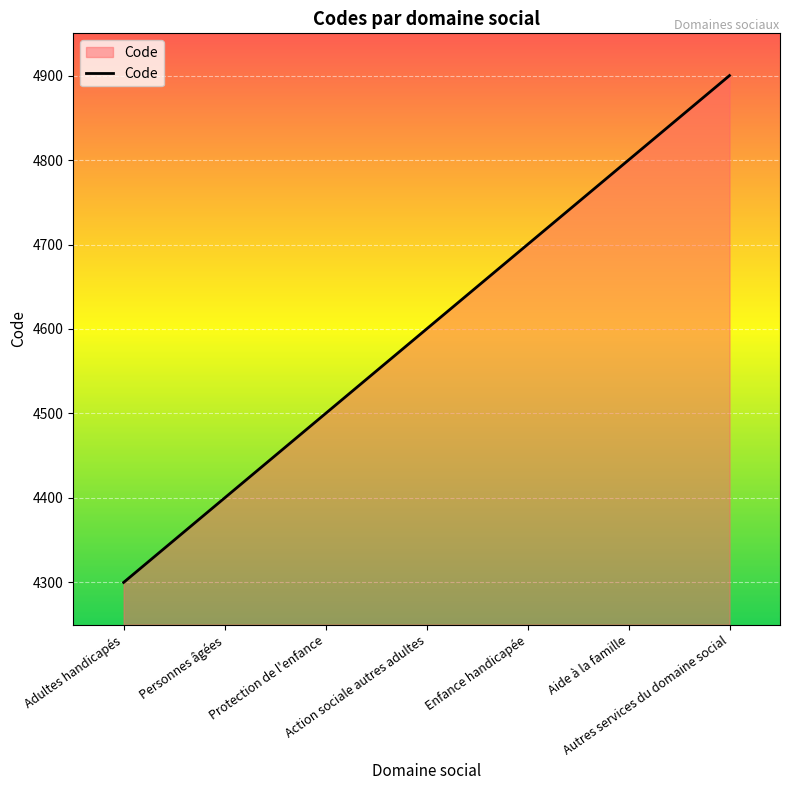

Reading right to left, list all the values displayed in this chart.

Autres services du domaine social=4900	Aide à la famille=4800	Enfance handicapée=4700	Action sociale autres adultes=4600	Protection de l'enfance=4500	Personnes âgées=4400	Adultes handicapés=4300